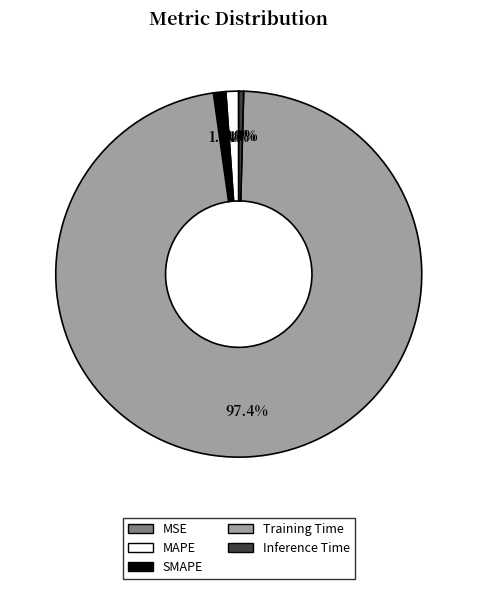

What is the total percentage of Inference Time and SMAPE?

1.5%